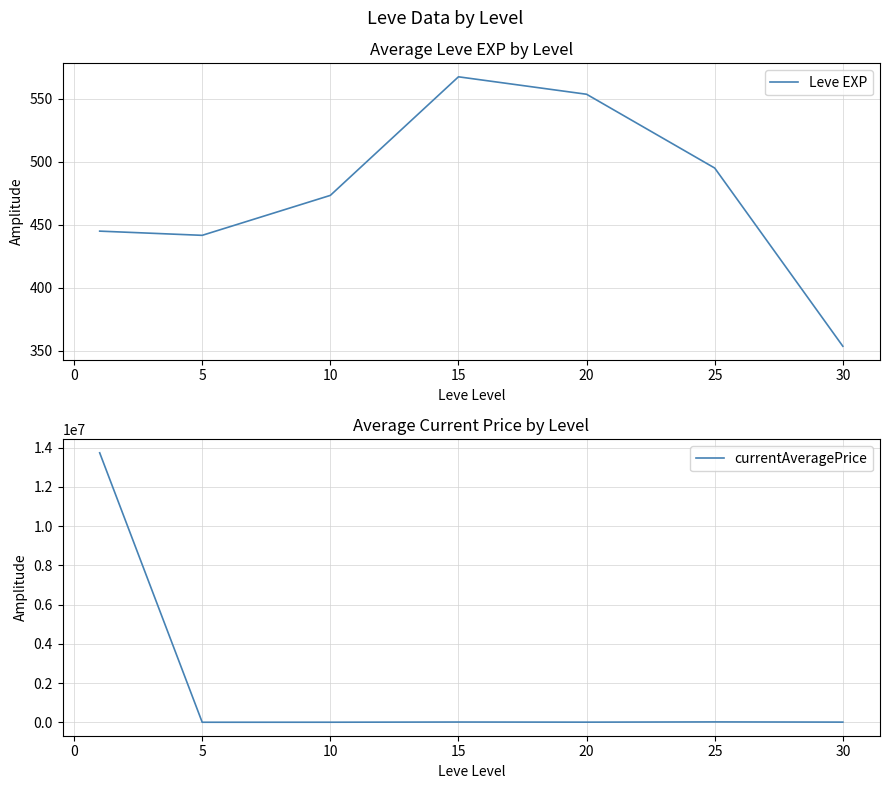

True or false: Leve EXP and currentAveragePrice cross at least once.

False